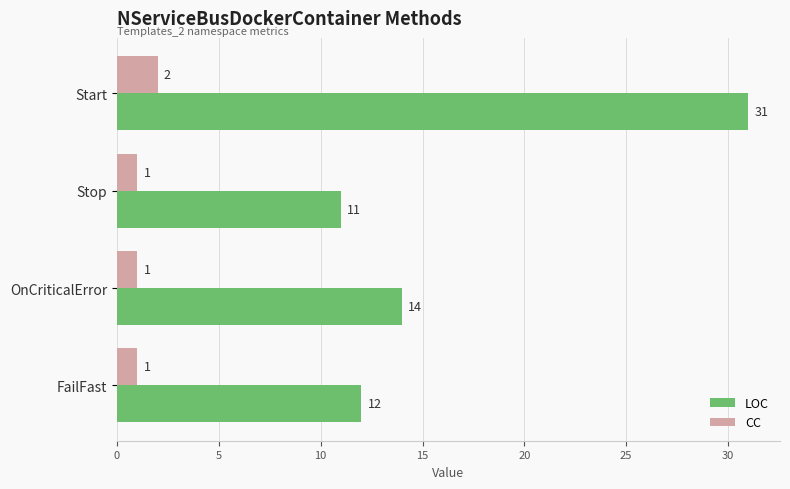

Count the number of data series in this chart.

2